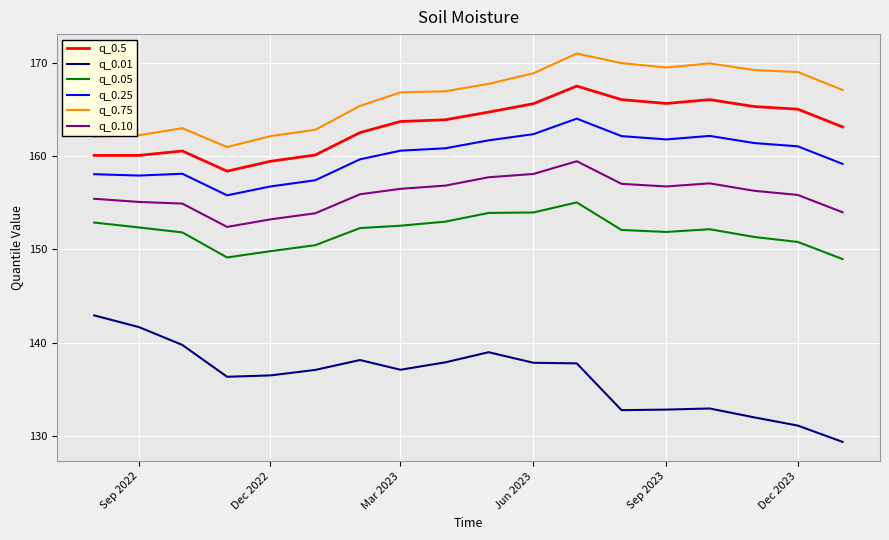

How many series are shown in this chart?

6